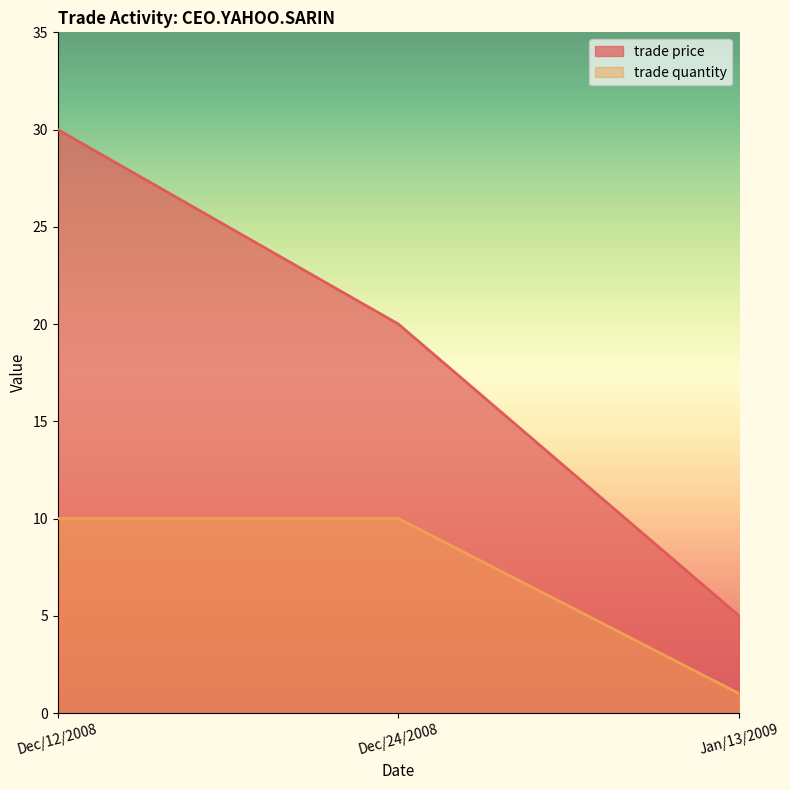

Rank the series by their maximum value, from highest to lowest.

trade price, trade quantity